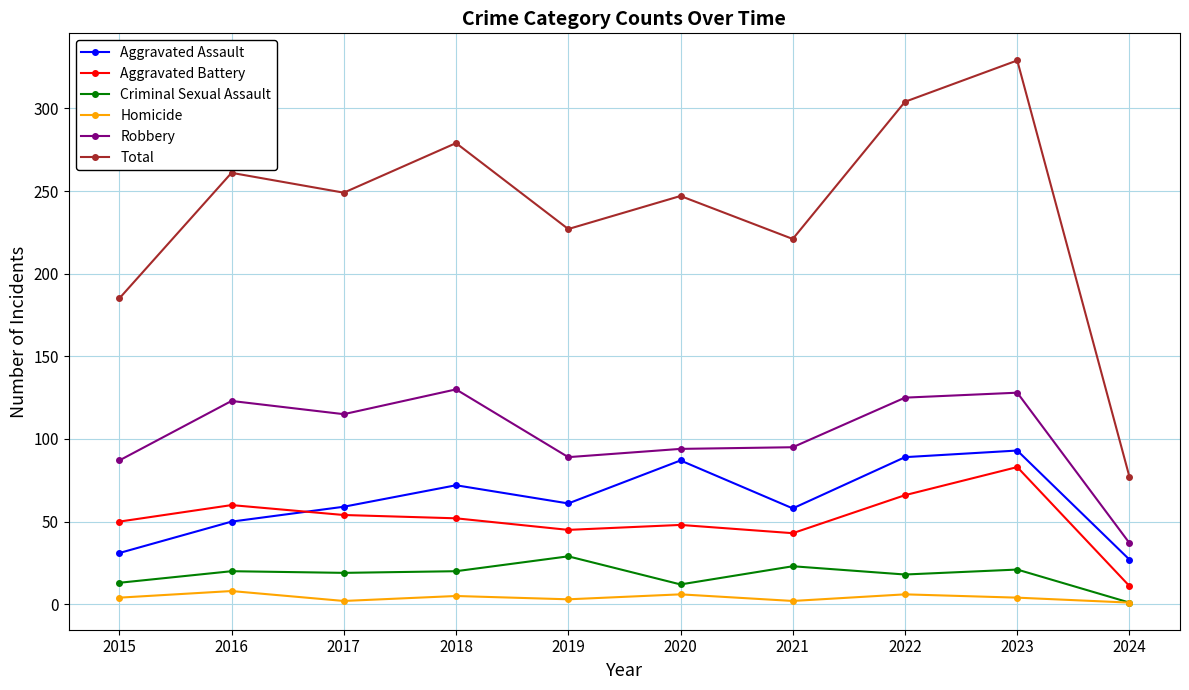

What is the minimum value shown in the chart?

1